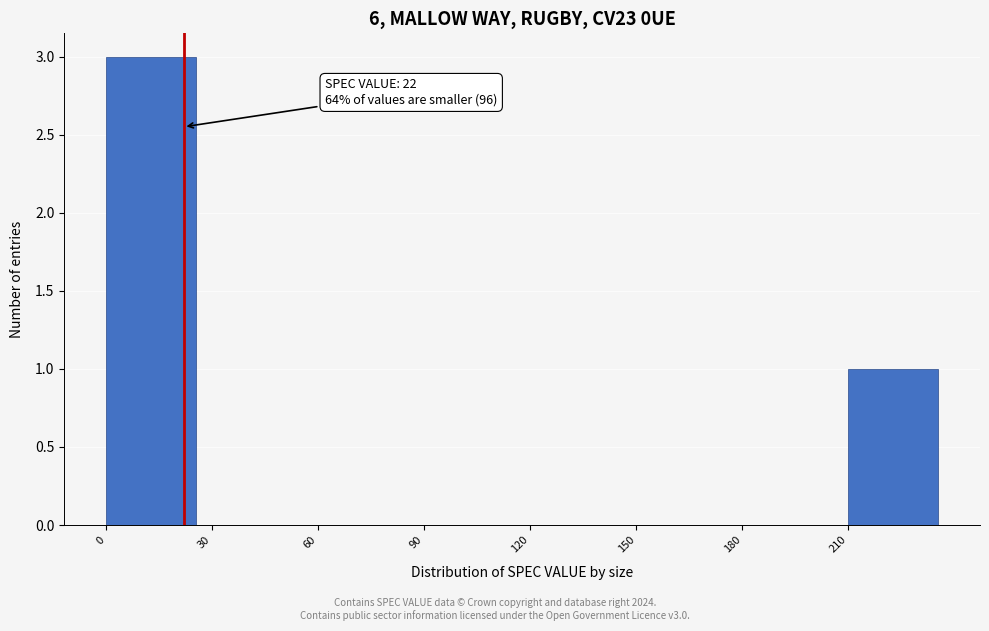

Over which range of the x-axis is the bar tallest?

0 to 30